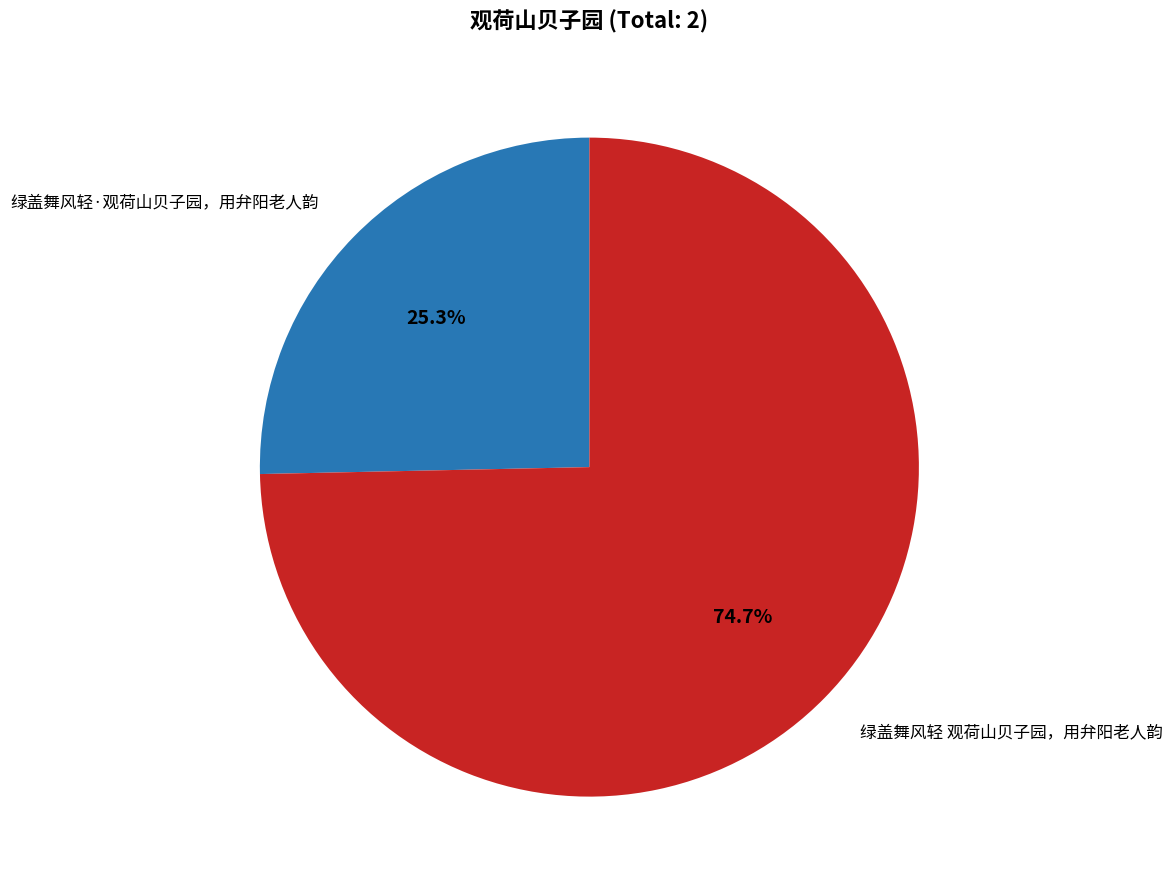

Does any single category account for the majority?

Yes